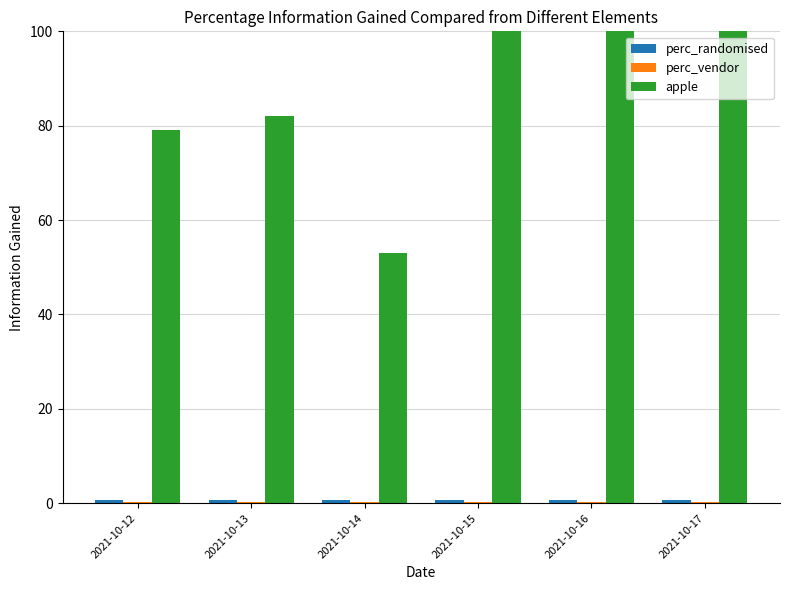

The value of perc_vendor at 2021-10-17 is 0.4. True or false?

False